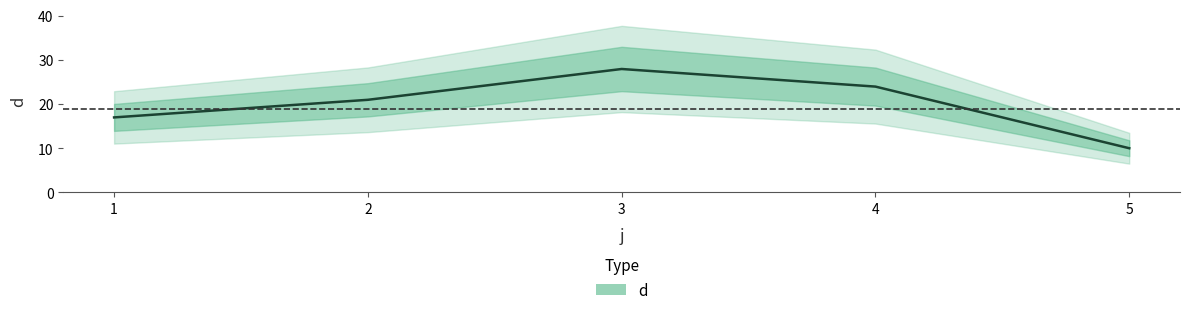

What is the difference between the values at 1 and 3?

11